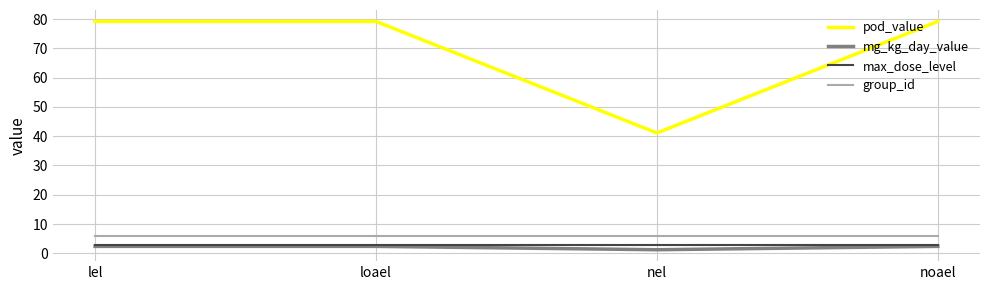

What is the difference between the maximum and minimum values in the mg_kg_day_value series?

1.1